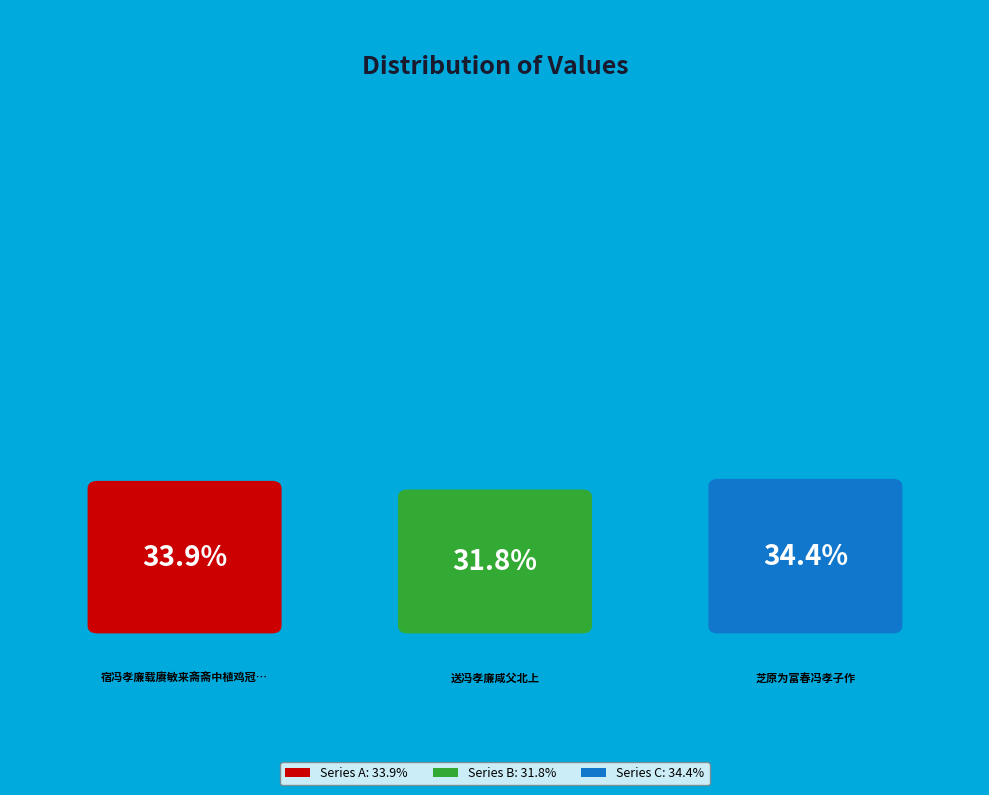

Between 送冯孝廉咸父北上 and 宿冯孝廉载赓敏来斋斋中植鸡冠花数本一茎径可尺馀诸公同赋限红字, which is larger?

宿冯孝廉载赓敏来斋斋中植鸡冠花数本一茎径可尺馀诸公同赋限红字